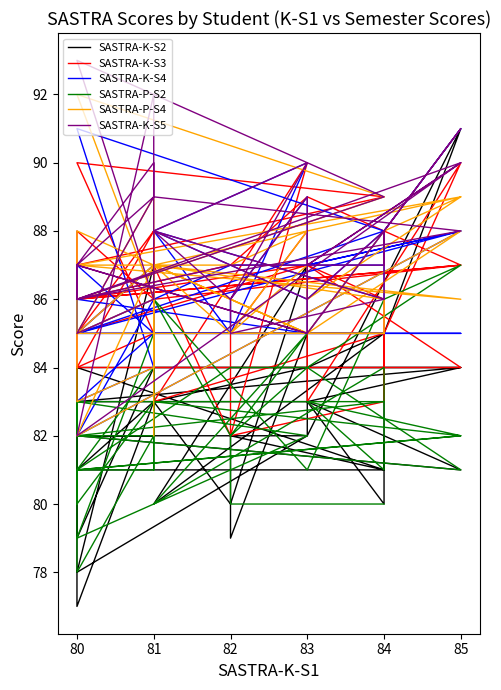

After their last crossing, which series has the higher values: SASTRA-K-S3 or SASTRA-P-S2?

SASTRA-K-S3